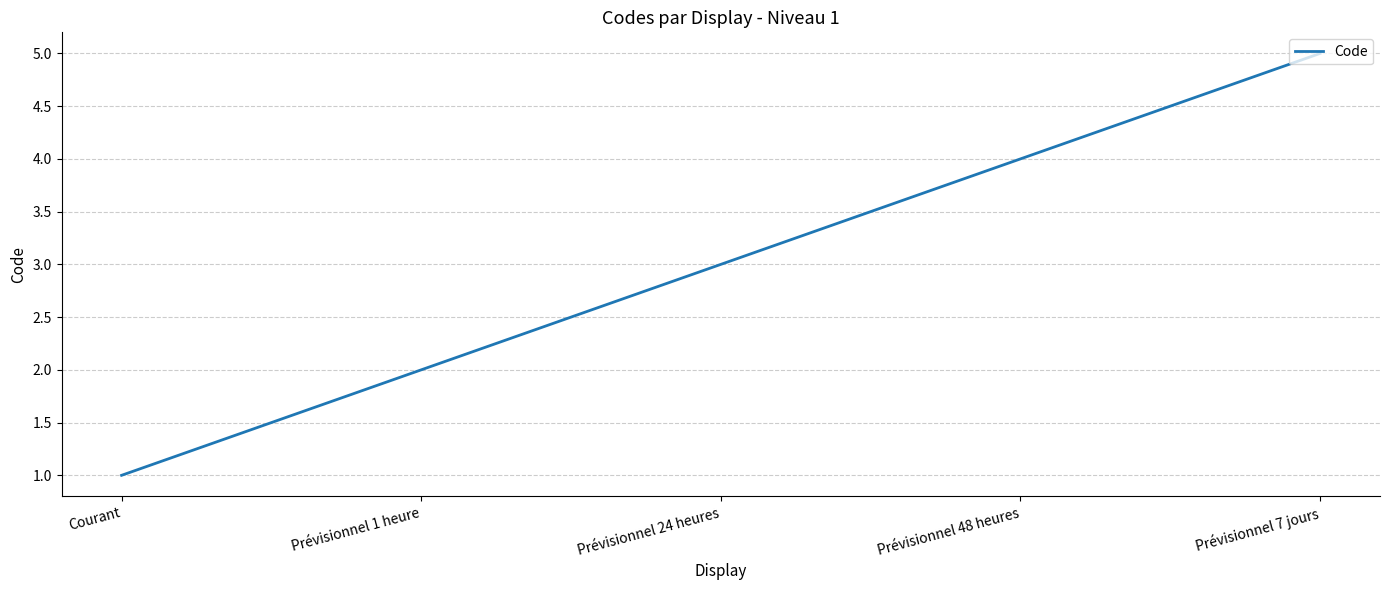

The chart shows a value of 2 at Courant. True or false?

False